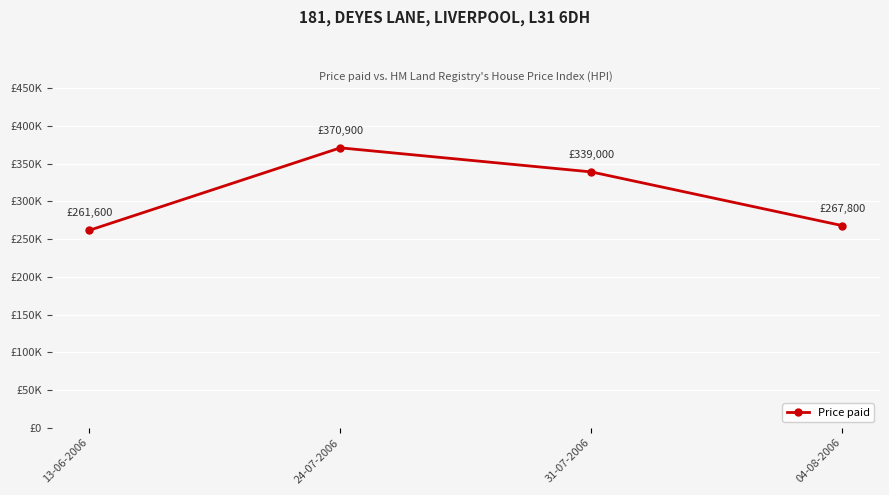

Which has a higher value, 31-07-2006 or 13-06-2006?

31-07-2006